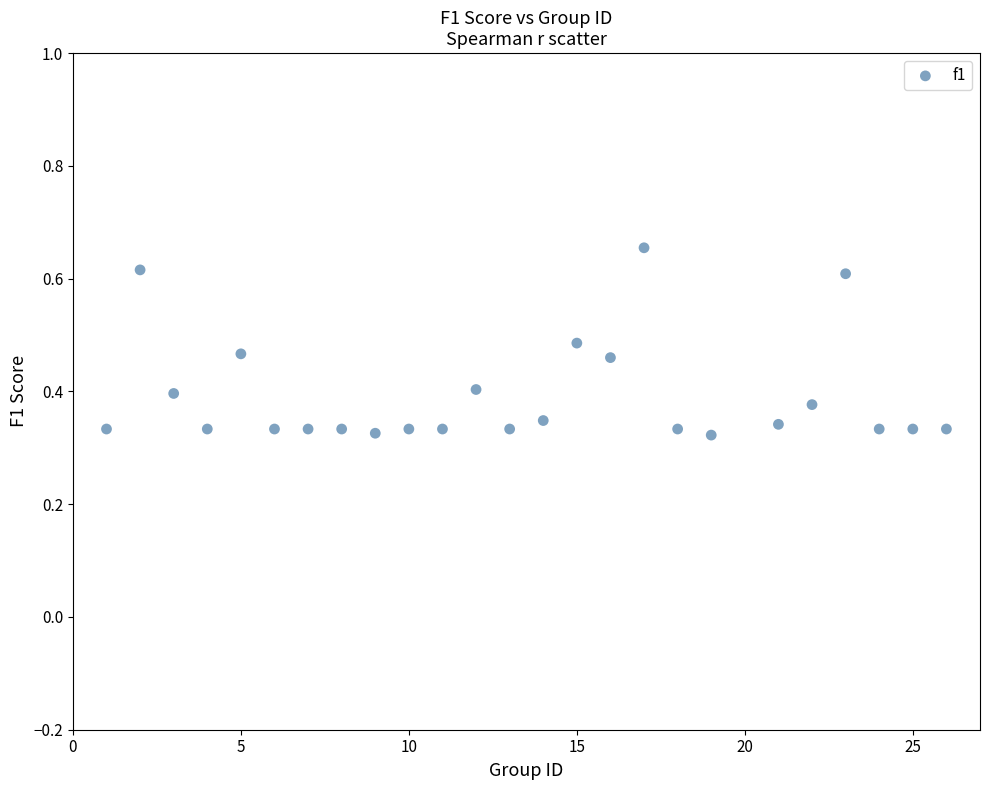

What is the range of X values (max minus min)?

25.0